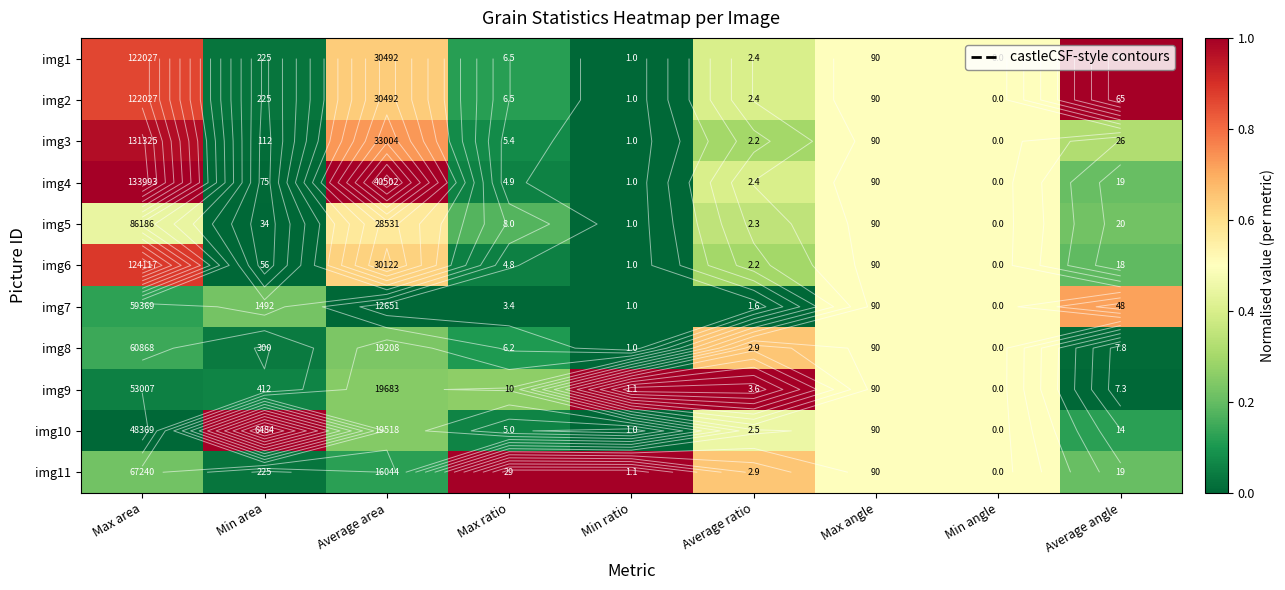

List the labels in order of img1 value, largest first.

Average angle, Max area, Average area, Max angle, Min angle, Average ratio, Max ratio, Min area, Min ratio